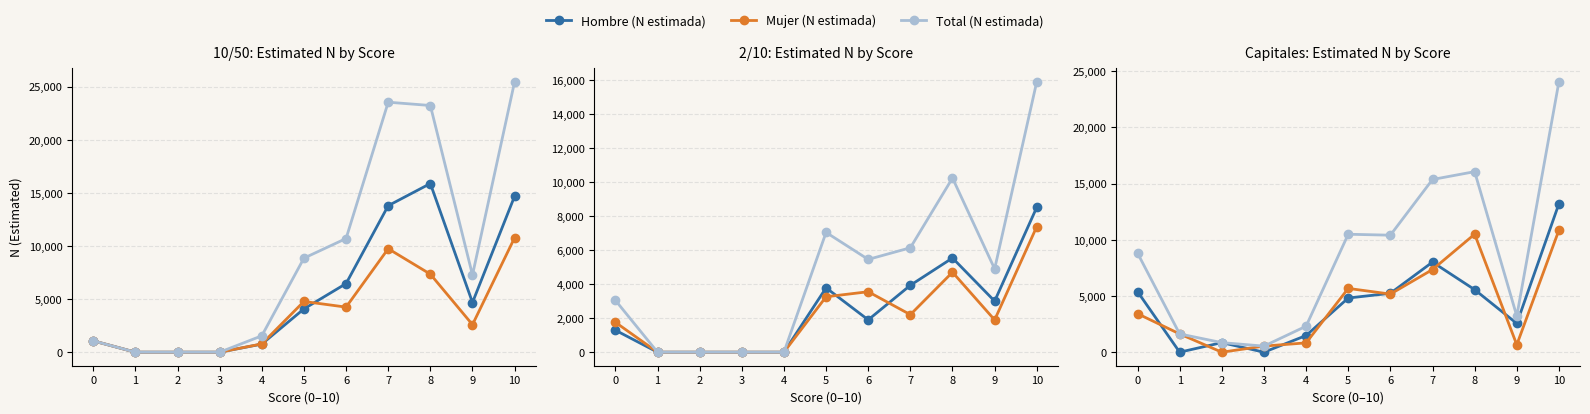

What is the approximate value of Total (N estimada) at 9, to the nearest 100?

3200